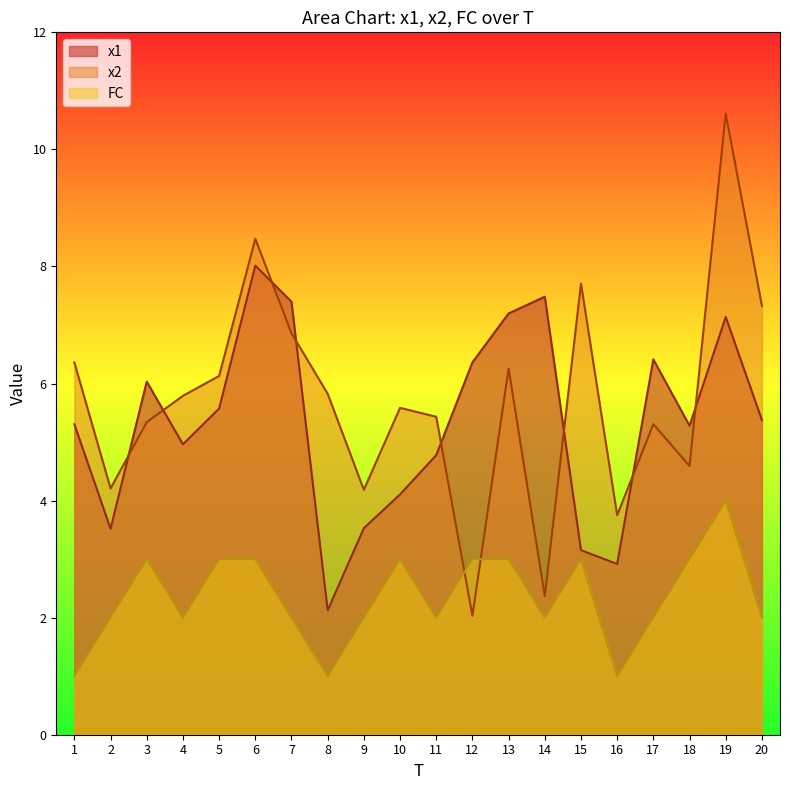

Is the value of x2 at 20 greater than the value of x1 at 1?

Yes